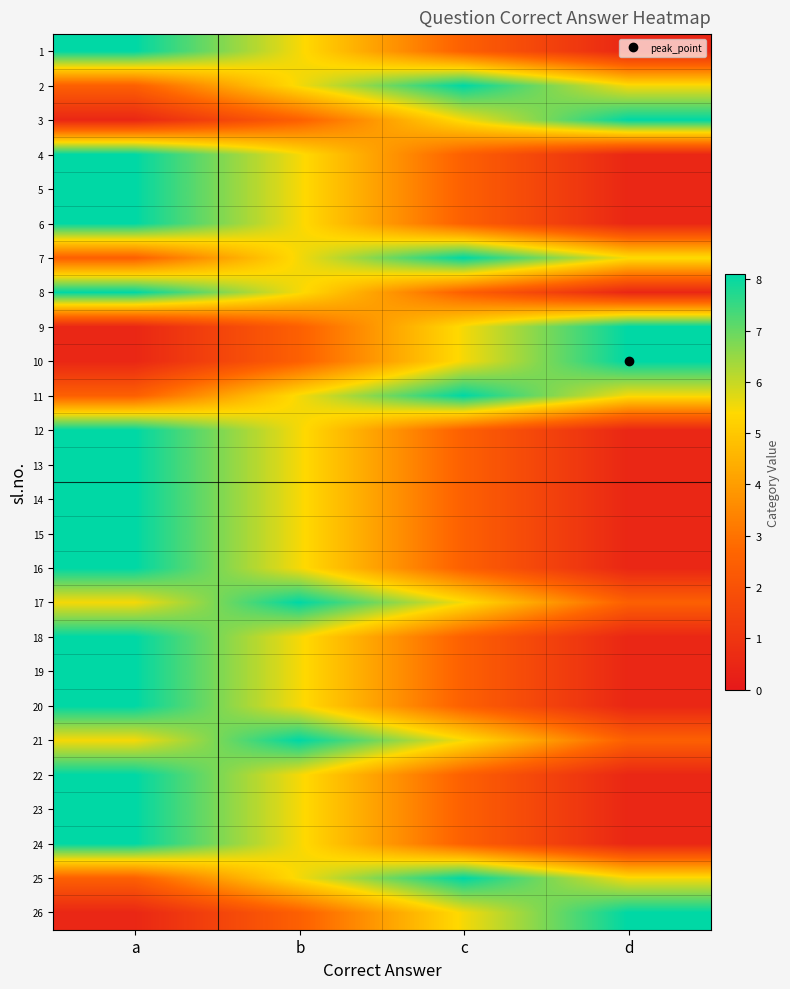

What is the smallest value displayed?

0.5